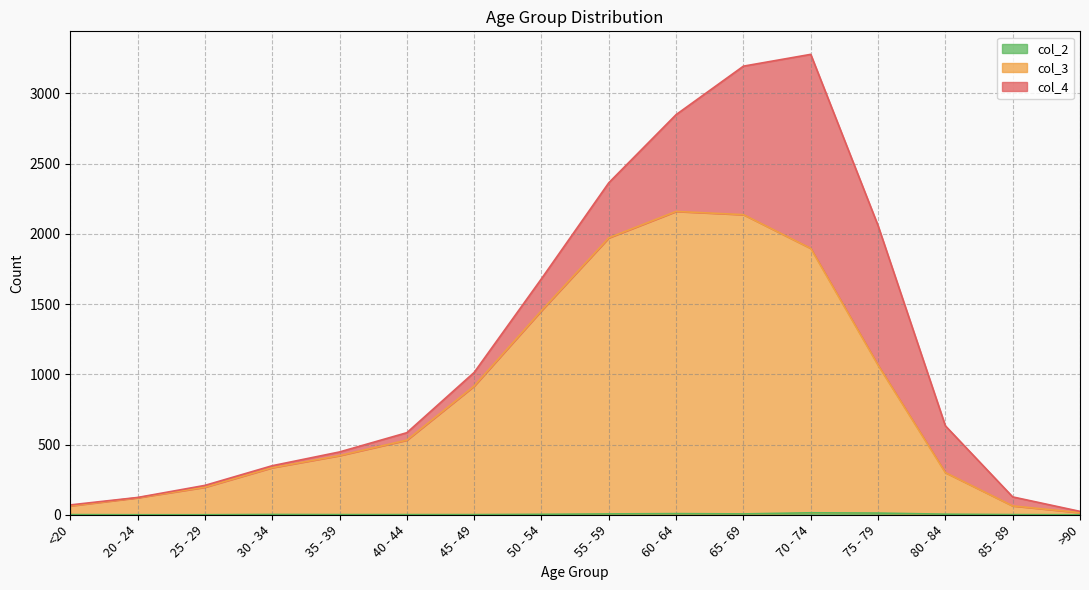

What is the difference between the col_2 values at 40 - 44 and 55 - 59?

5